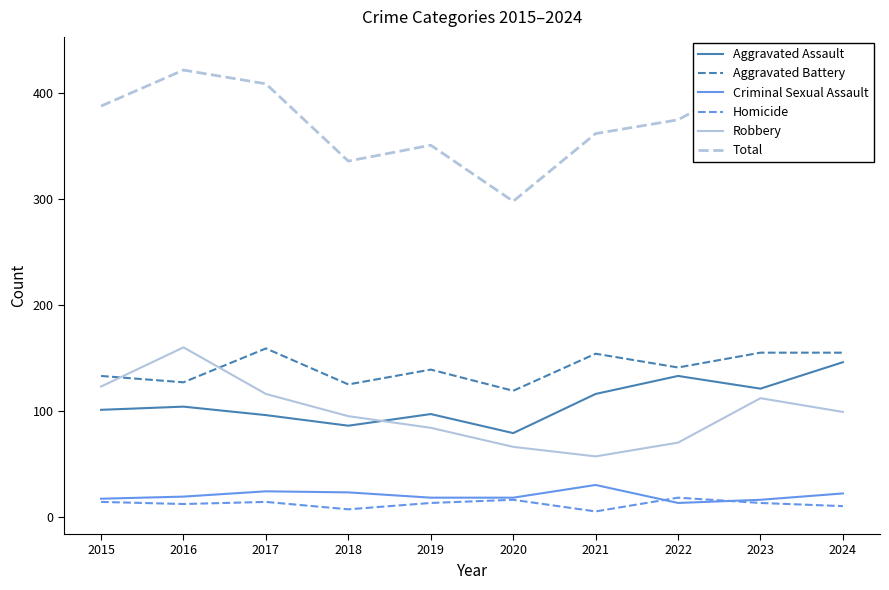

List the labels in order of Total value, largest first.

2024, 2016, 2023, 2017, 2015, 2022, 2021, 2019, 2018, 2020